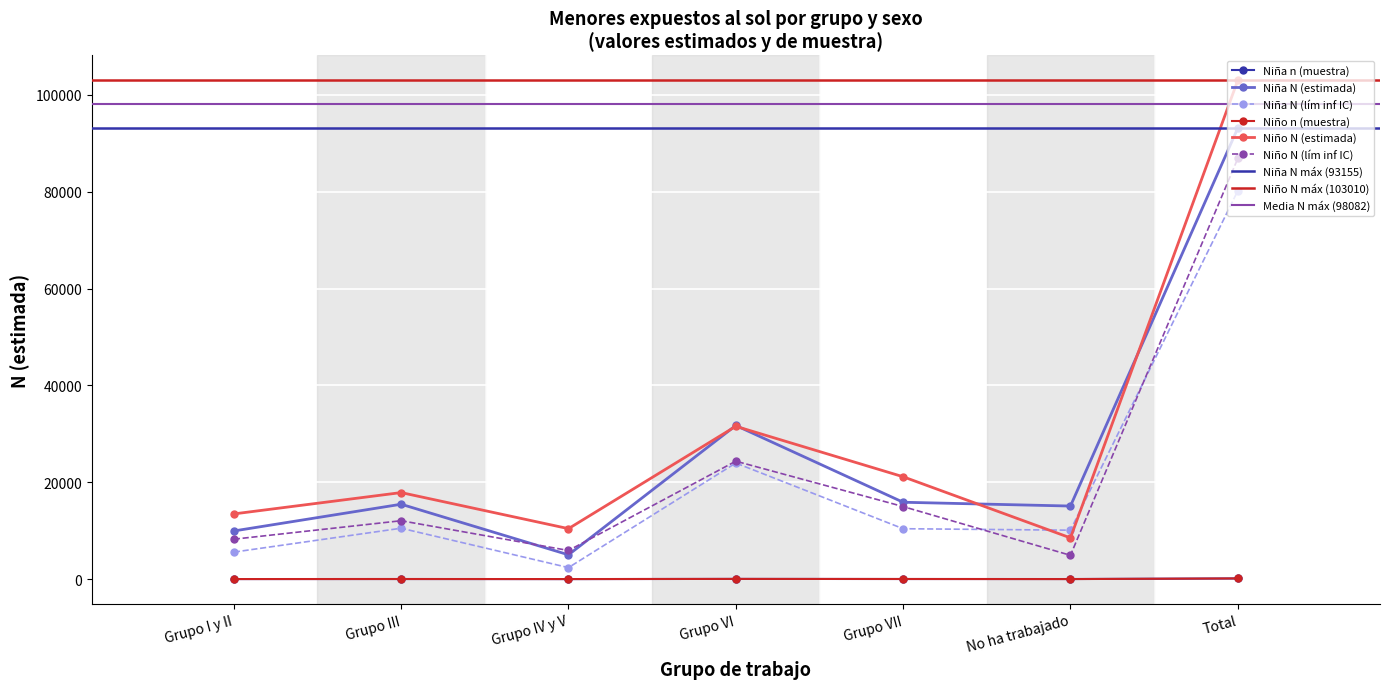

What is the label of the 5th point from the right?

Grupo IV y V